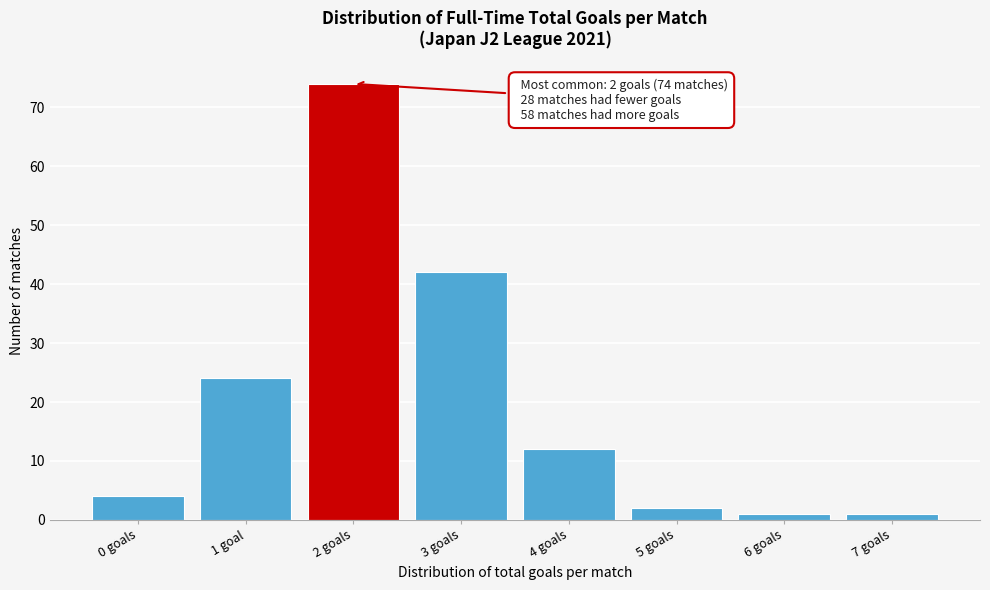

Reading left to right, transcribe all the data shown in this chart.

4	24	74	42	12	2	1	1